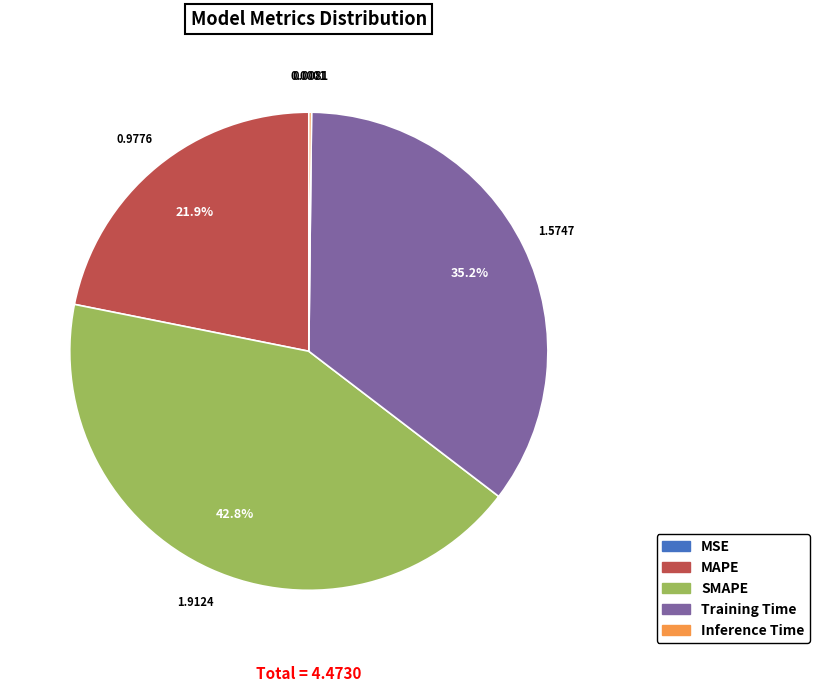

To the nearest percent, what is the average slice percentage?

20%